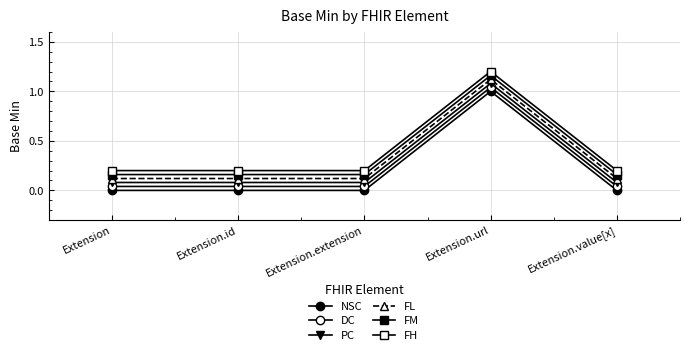

How many categories are shown in the chart?

5